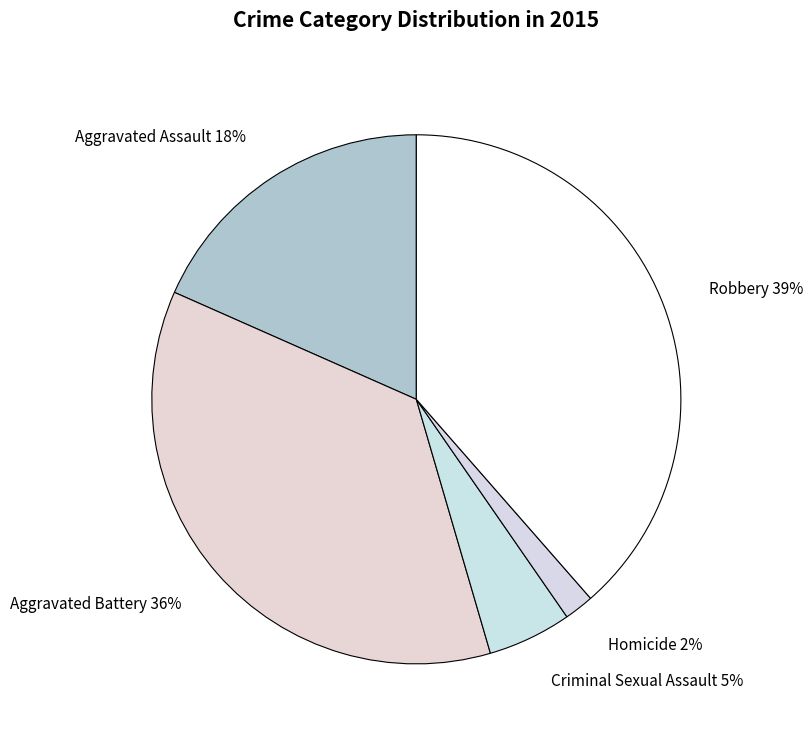

Is there any slice that represents more than half of the pie?

No